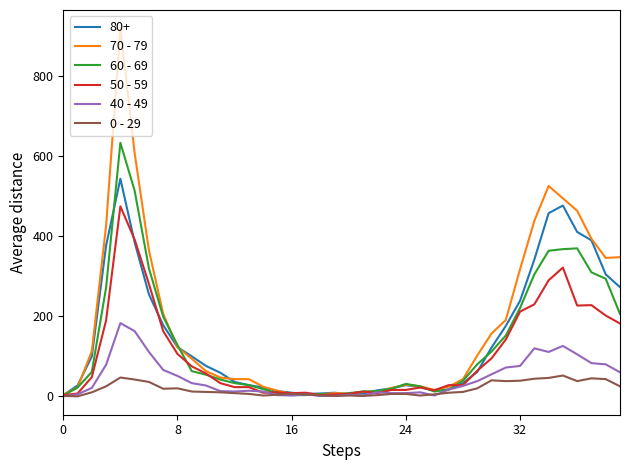

What are all the series names shown in the legend?

80+, 70 - 79, 60 - 69, 50 - 59, 40 - 49, 0 - 29